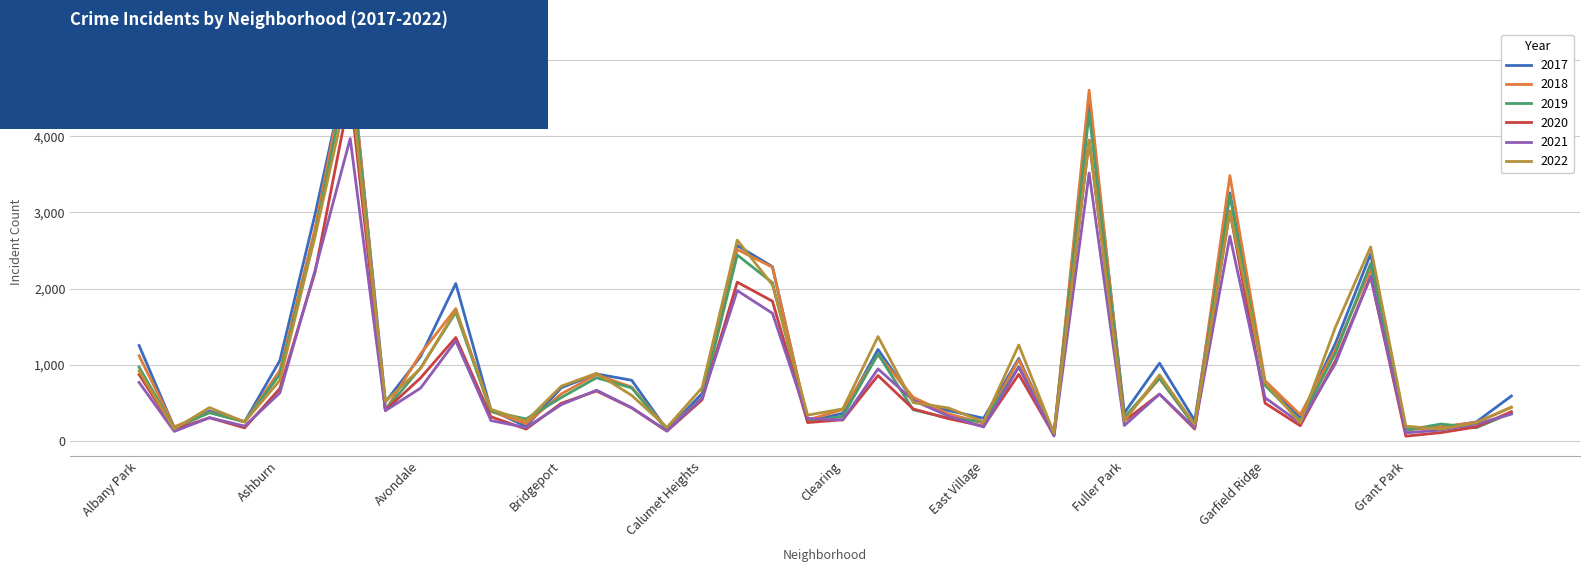

Which series has the largest range (max minus min)?

2018